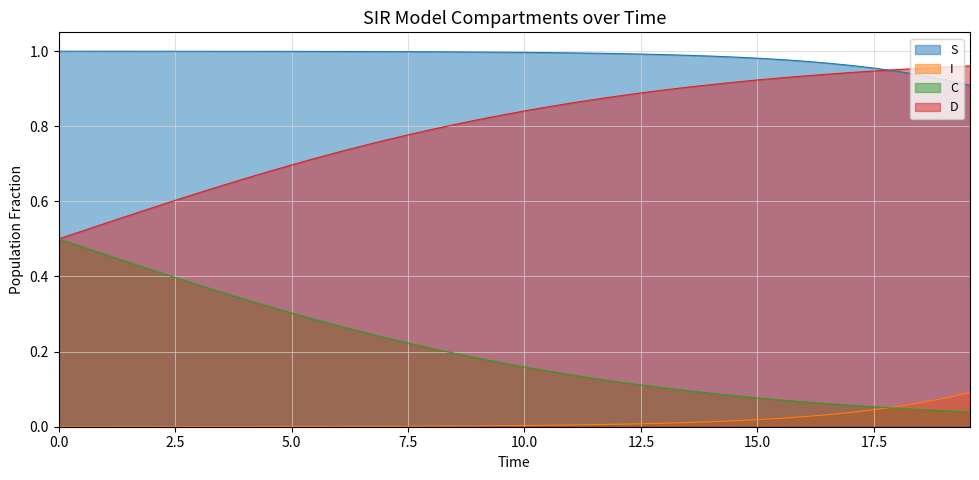

What is the difference between the maximum and second lowest values in the D series?

0.4